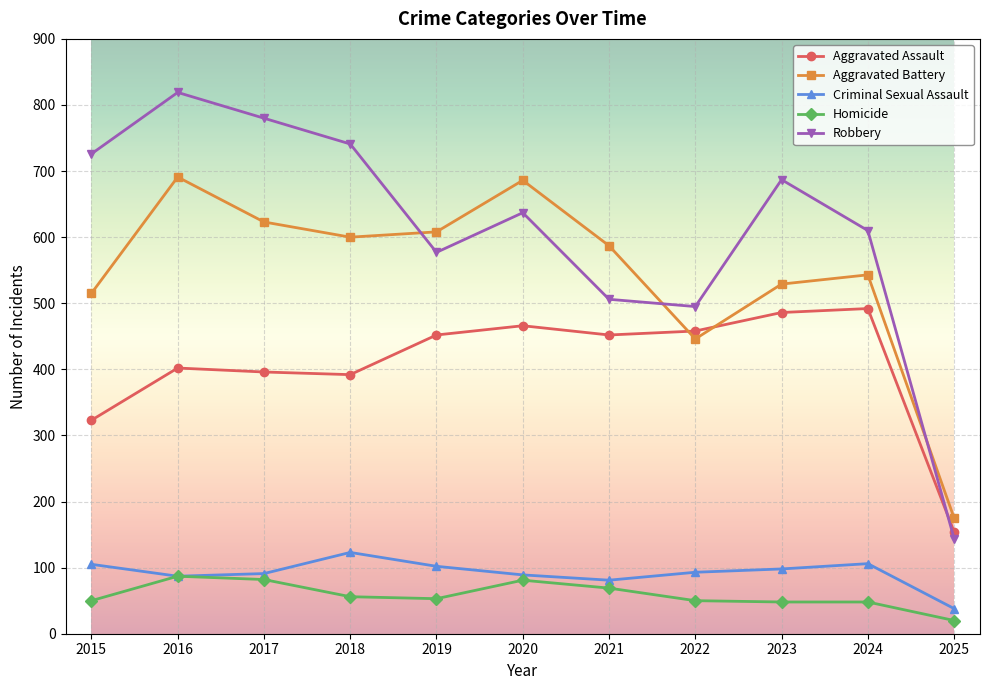

Does the chart display data point markers on the line(s)?

Yes